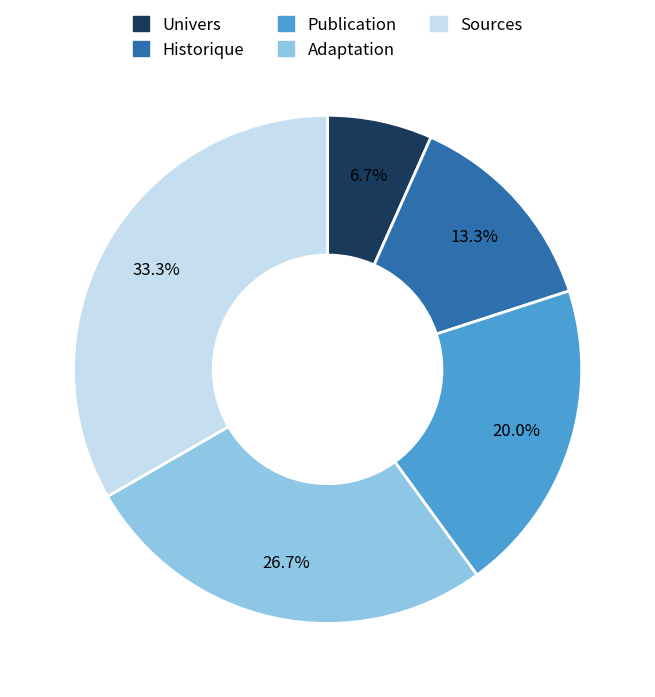

Is there any slice that represents more than half of the pie?

No